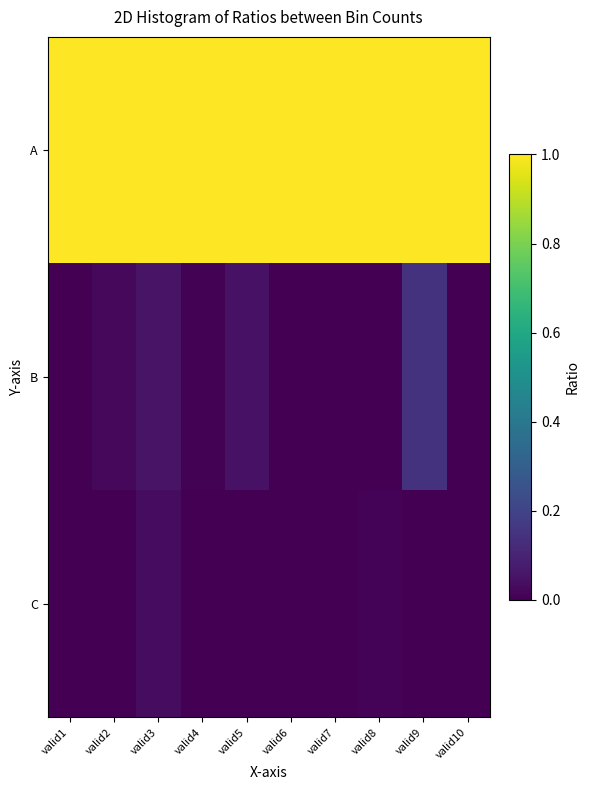

Rank the series at valid1 from lowest to highest value.

C, B, A